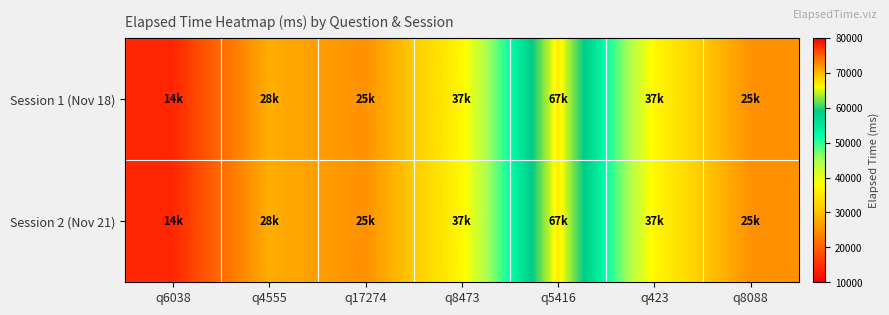

What is the minimum value shown in the chart?

14000